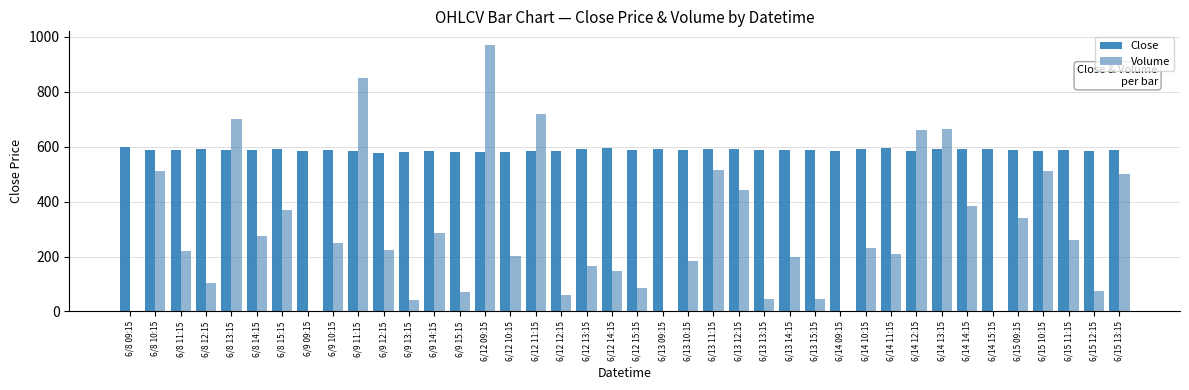

Between 6/8 09:15 and 6/9 11:15, which series saw the biggest shift?

Volume